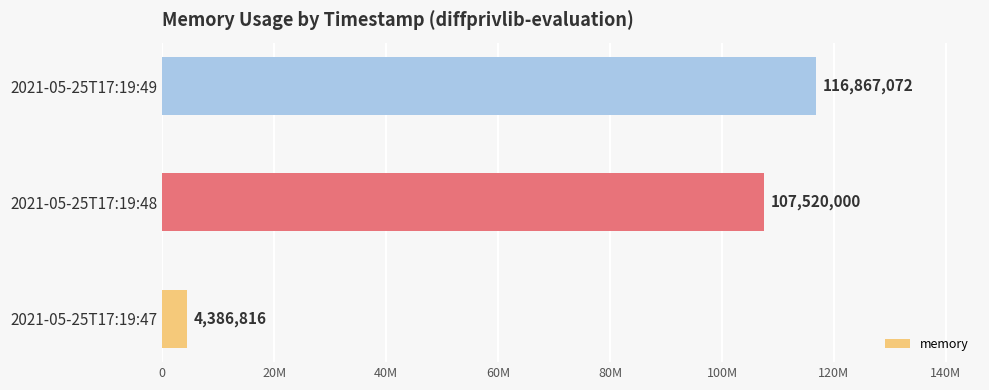

Does the chart contain any negative values?

No